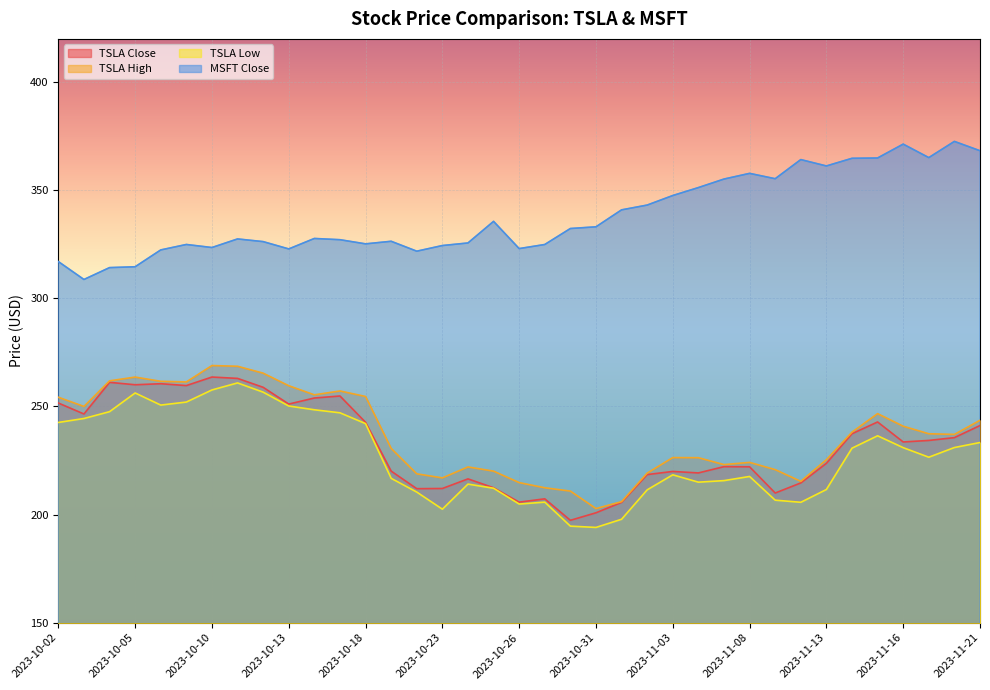

What is the difference between the highest and lowest values at 2023-10-06?

71.8